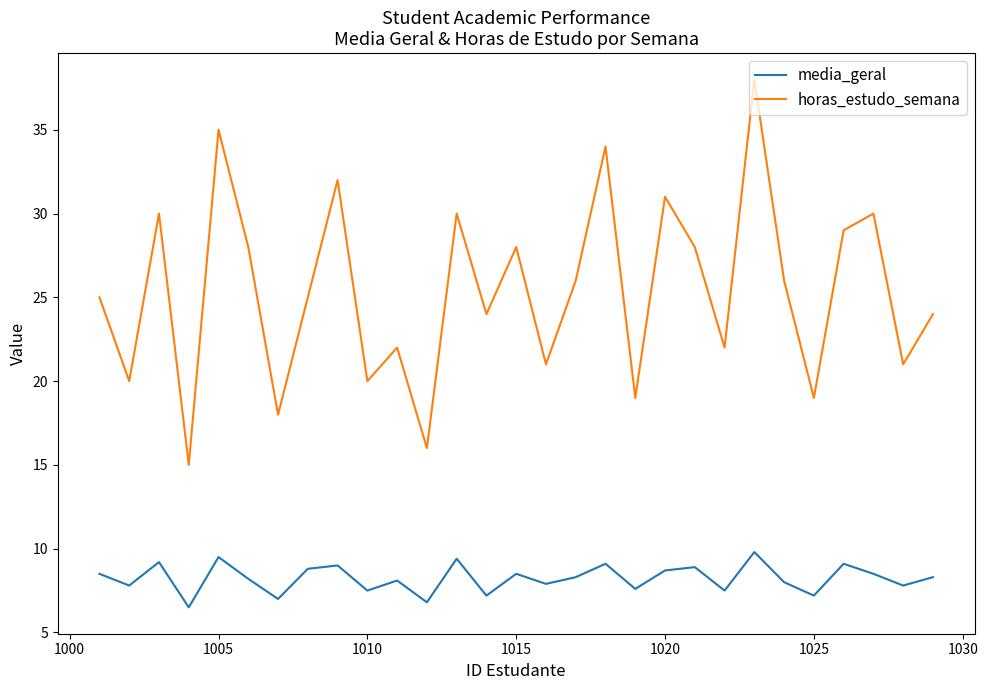

What is the maximum value shown in the chart?

38.0